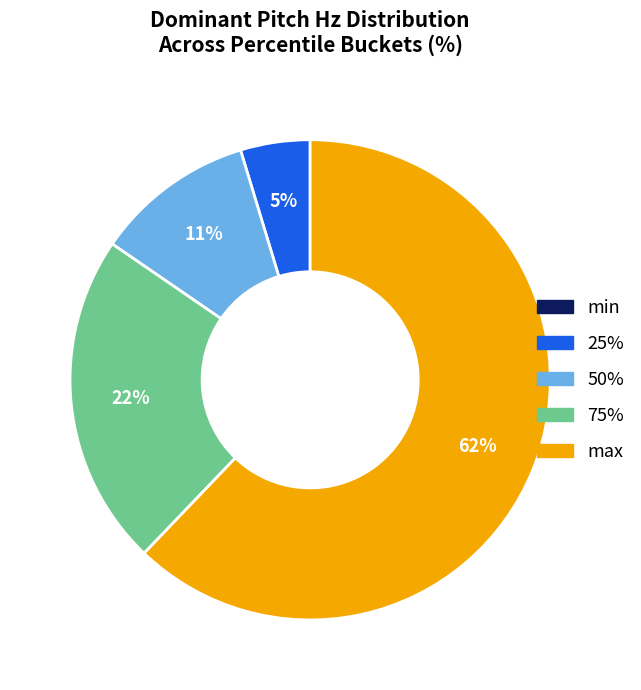

To the nearest percent, what portion does max represent?

62%